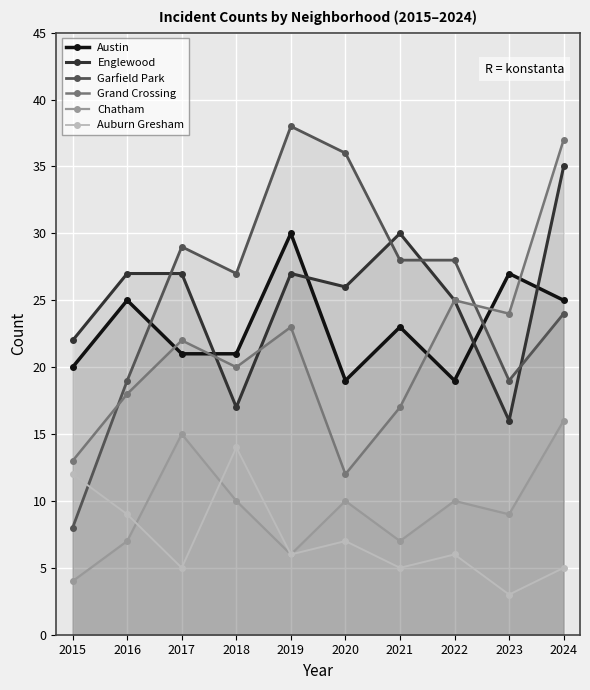

What is the sum of the Englewood values at 2022 and 2020?

51